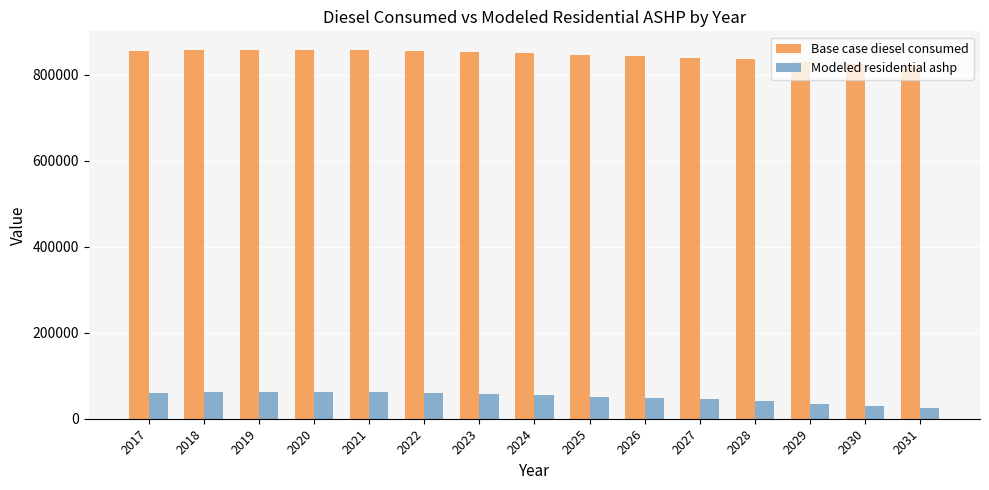

What is the spread (max minus min) of values at 2020?

795721.6